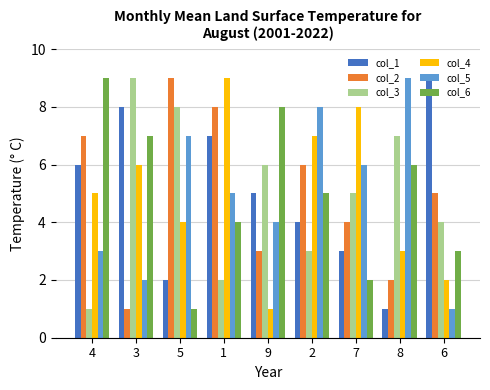

What position from the left is 3?

2